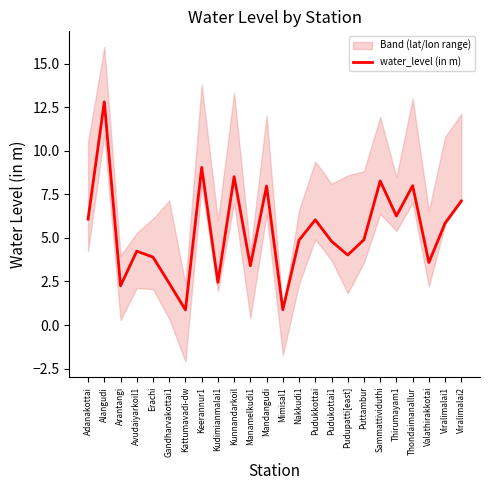

Rank the categories by value from highest to lowest.

Alangudi, Keerannur1, Kunnandarkoil, Sammattividuthi, Thondaimanallur, Mandangudi, Viralimalai2, Thirumayam1, Adanakottai, Pudukkottai, Viralimalai1, Puttambur, Nakkudi1, Pudukottai1, Avudaiyarkoil1, Pudupatti[east], Erachi, Valathirakkotai, Manamelkudi1, Kudimianmalai1, Gandharvakottai1, Arantangi, Mimisal1, Kattumavadi-dw